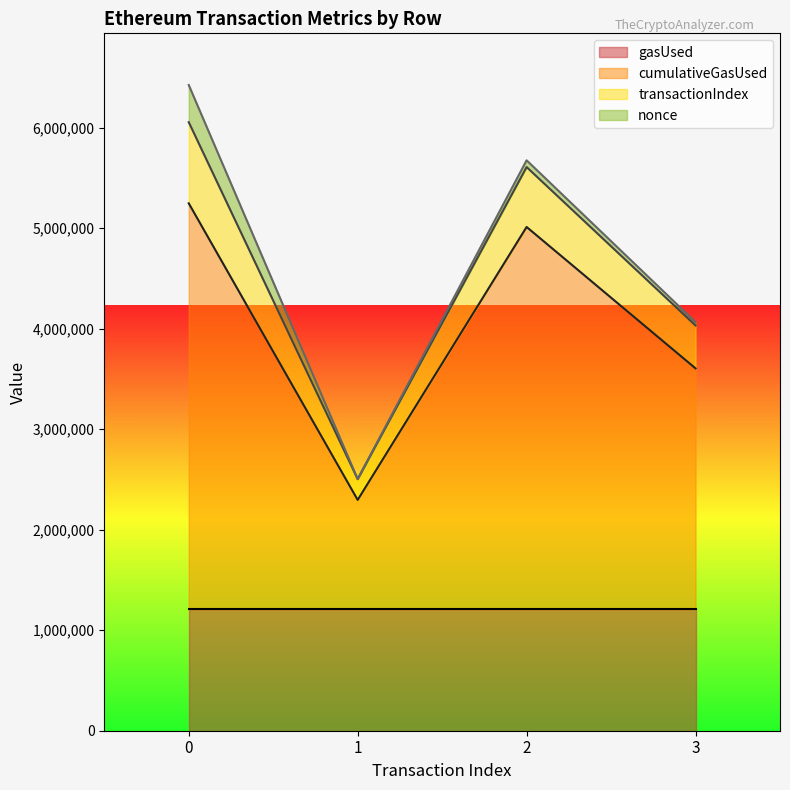

True or false: transactionIndex and cumulativeGasUsed intersect in this chart.

False